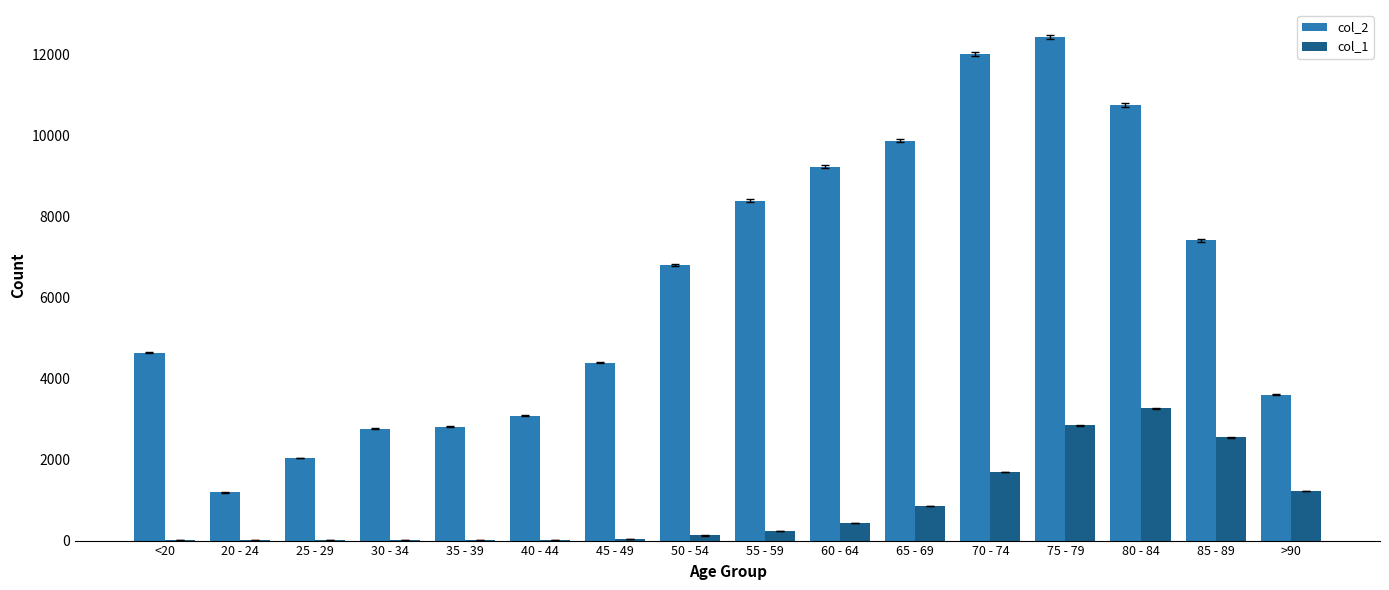

Which series has the widest spread of values?

col_2